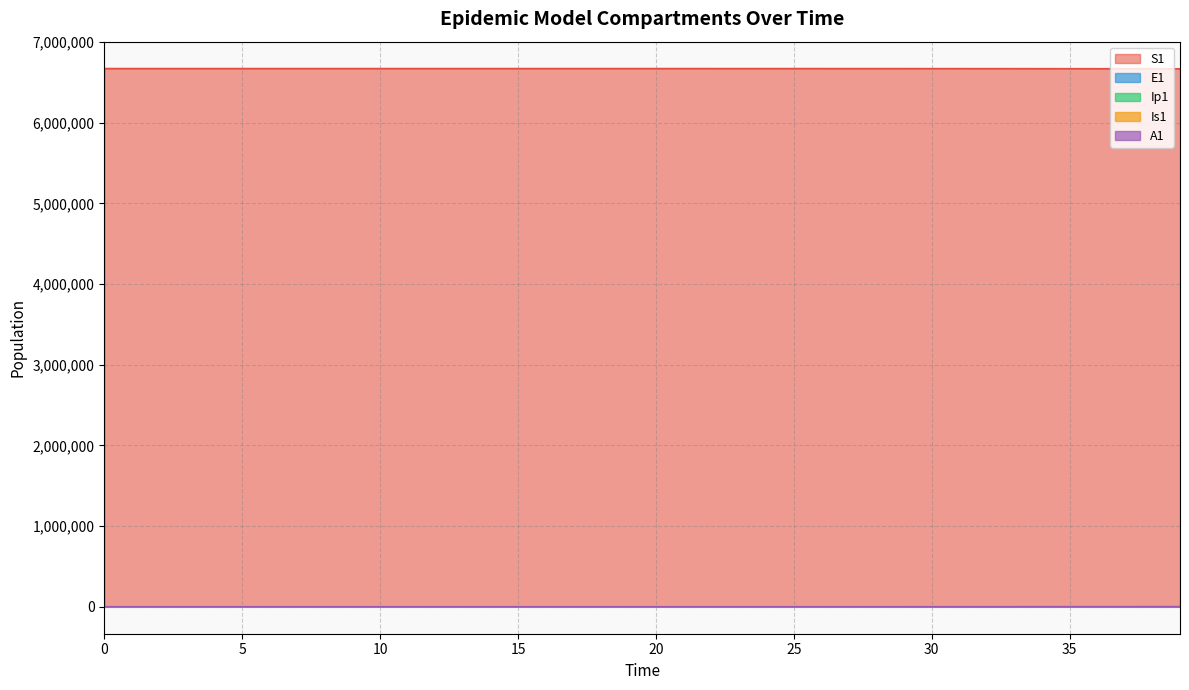

Is the value of Is1 at 15 greater than the value of Ip1 at 38?

No